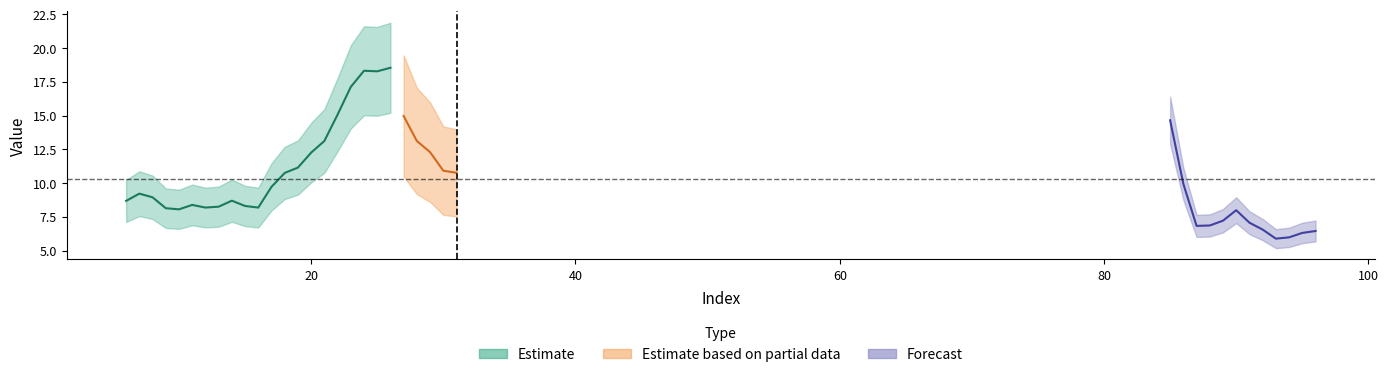

What is the greatest value displayed?

18.5